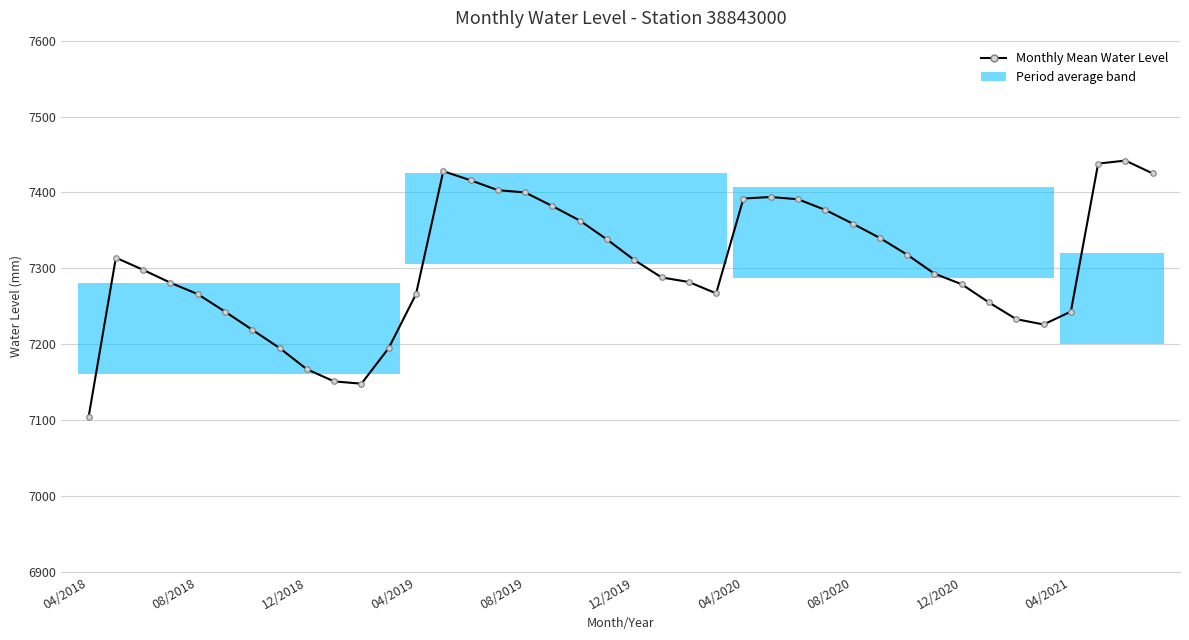

What is the value of the 27th point from the left?

7391